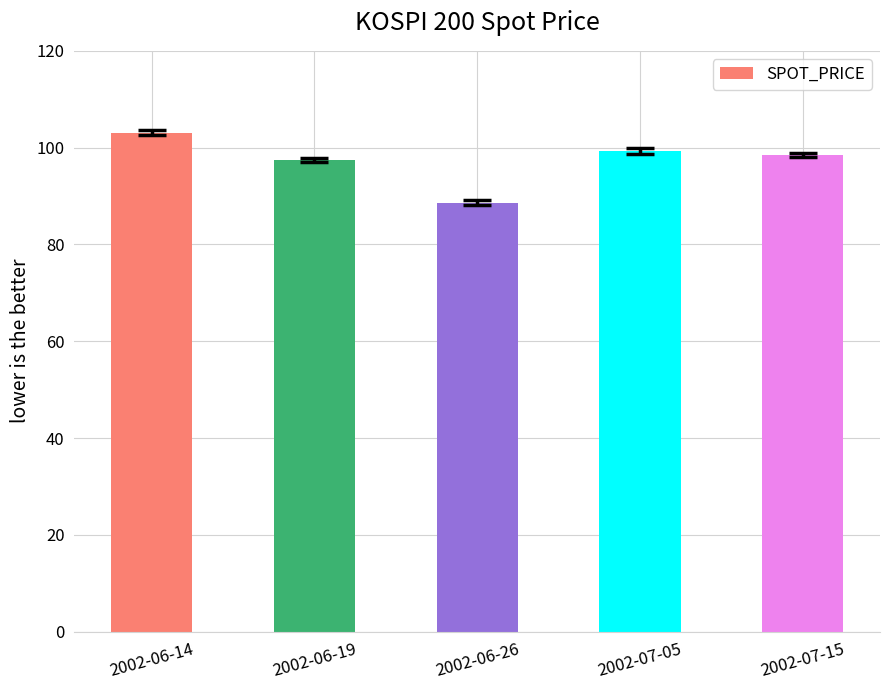

At which category does the chart reach its peak across all series?

2002-06-14